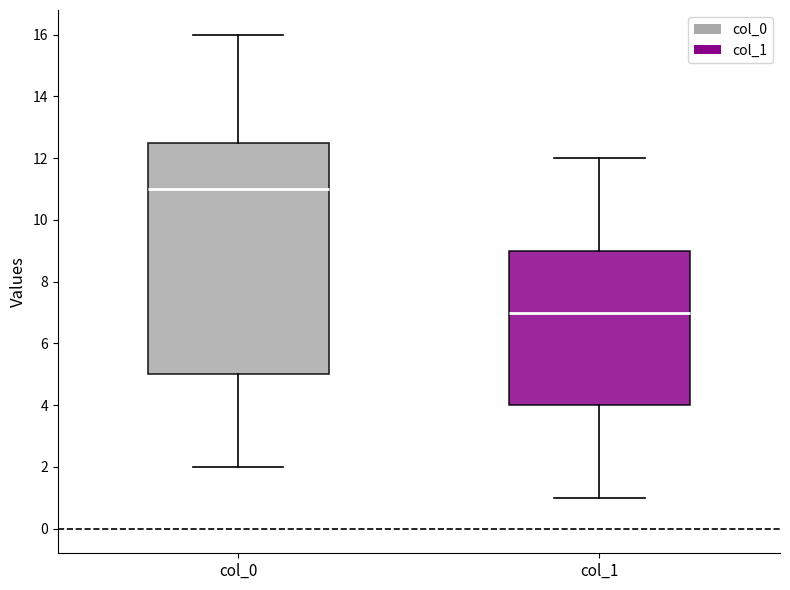

Reading left to right, read every box against the y-axis: the position of its median line, the range the box covers, and the ends of its whiskers. The values are not printed on the chart, so give them approximately, as read against the axis.

col_0: median 11.0, box 5.0 to 12.6, whiskers 2.0 to 16.0
col_1: median 7.0, box 4.0 to 9.0, whiskers 1.0 to 12.0